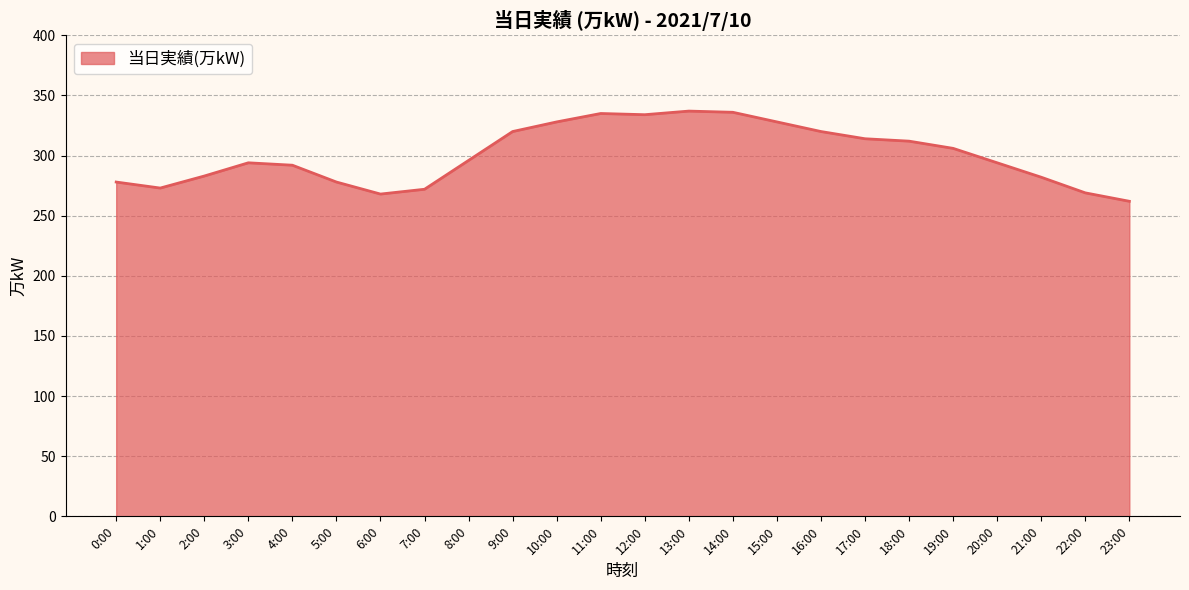

Which label corresponds to the smallest value in the chart?

23:00